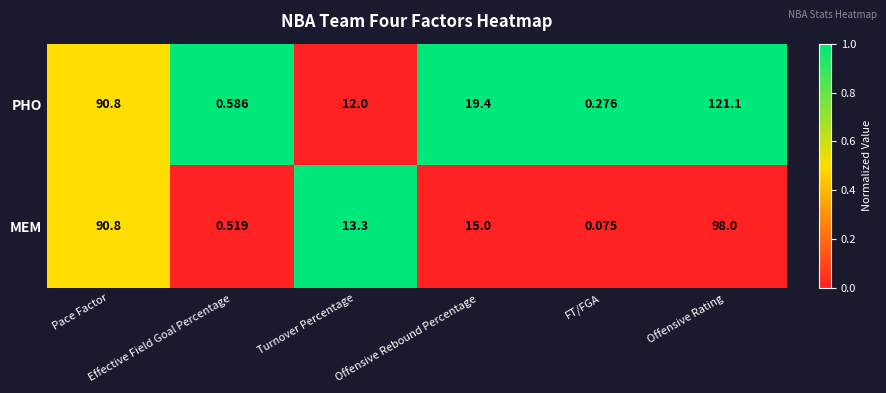

Which series has the widest spread of values?

PHO